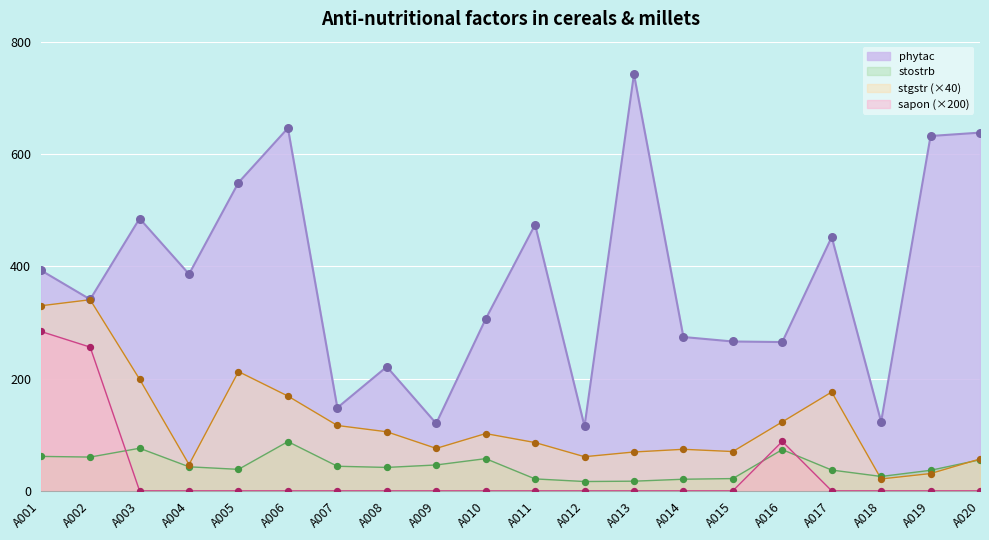

At which category is the sum across all series the highest?

A001